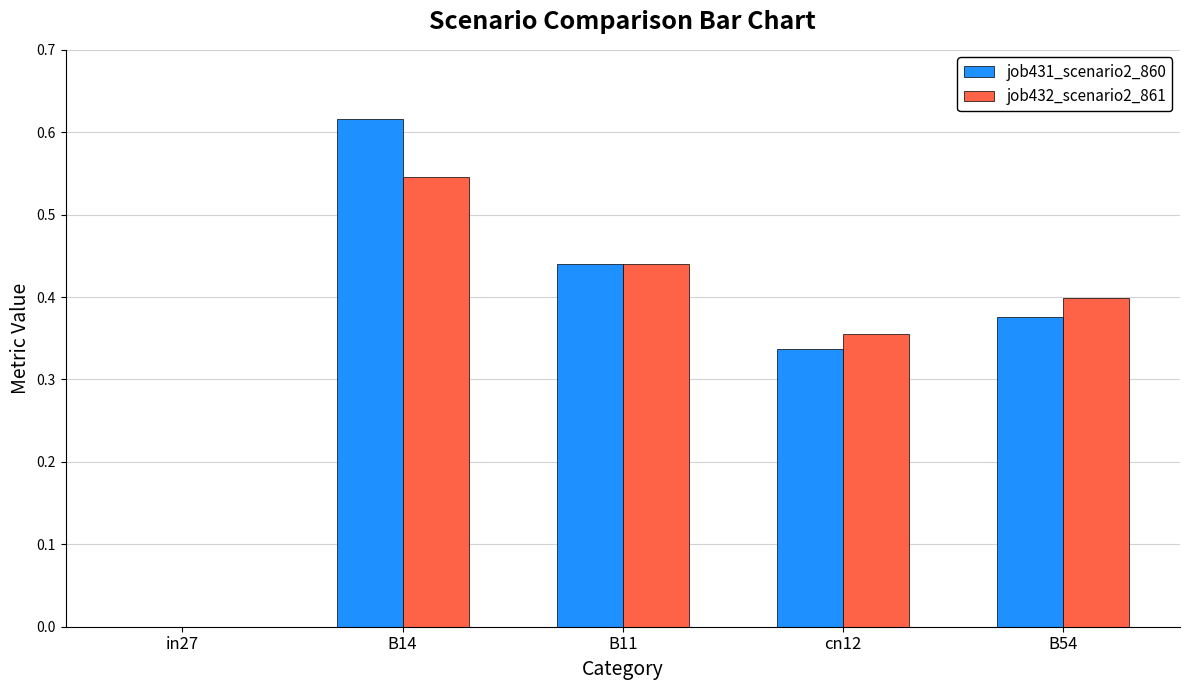

What is the sum of all job431_scenario2_860 values?

1.8